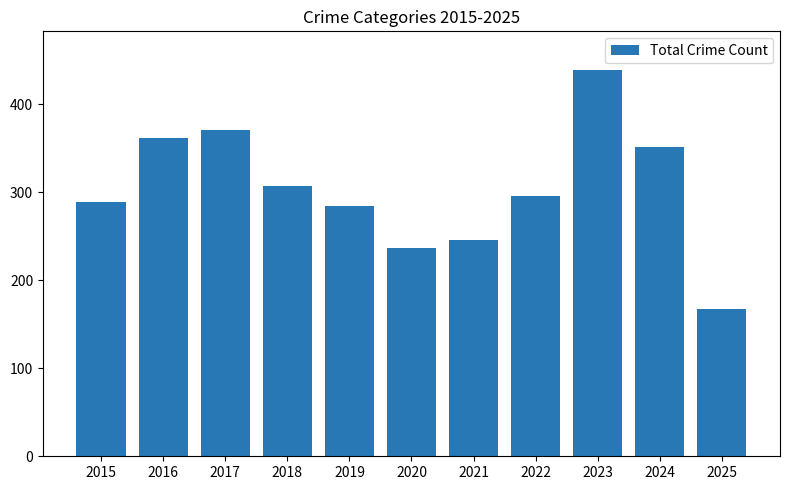

At which category does the chart reach its minimum across all series?

2025